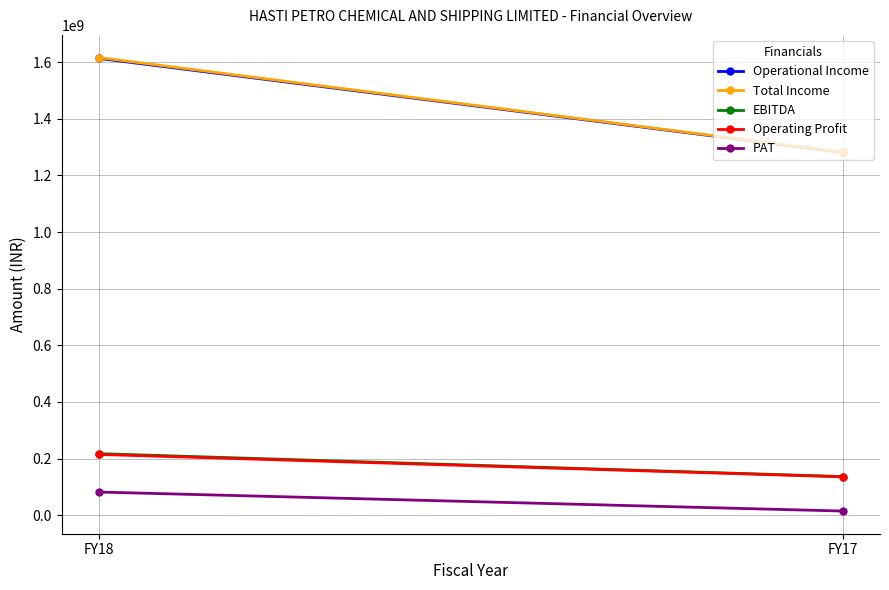

Rank the series at FY18 from highest to lowest value.

Total Income, Operational Income, EBITDA, Operating Profit, PAT